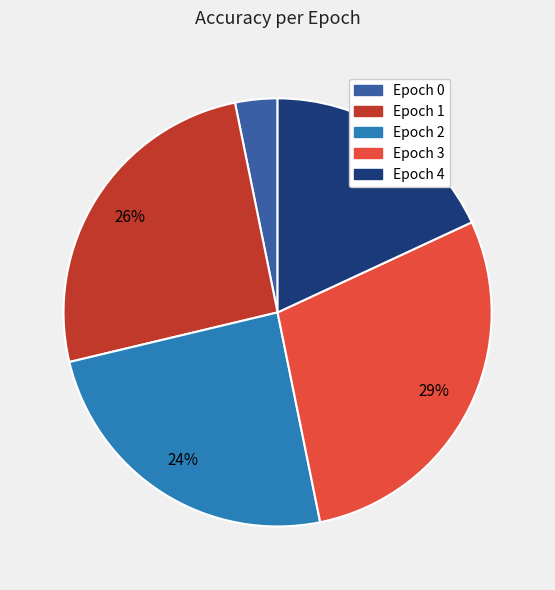

The Epoch 2 slice represents 24% of the pie. True or false?

True